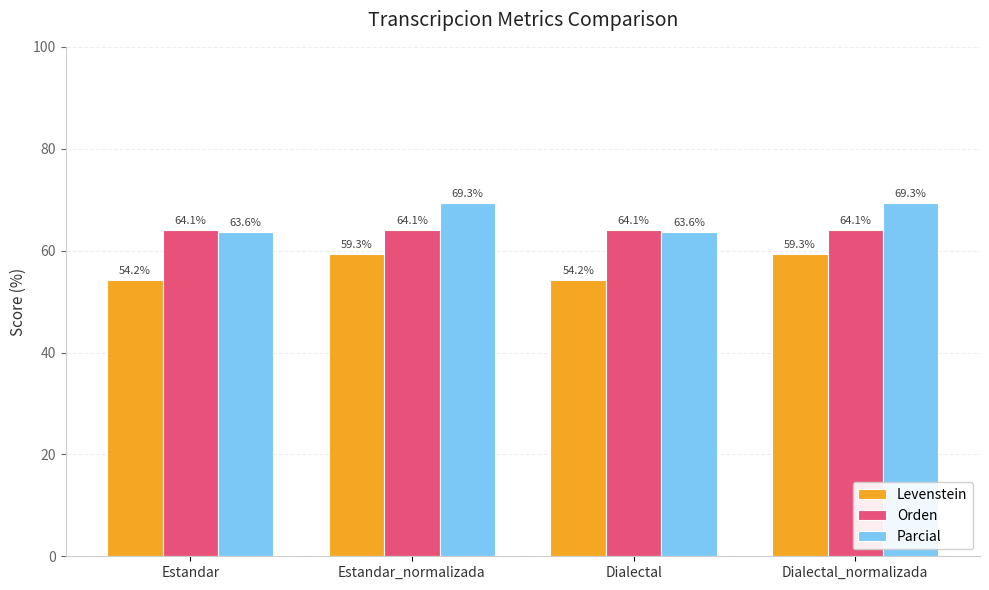

Are the bars horizontal?

No